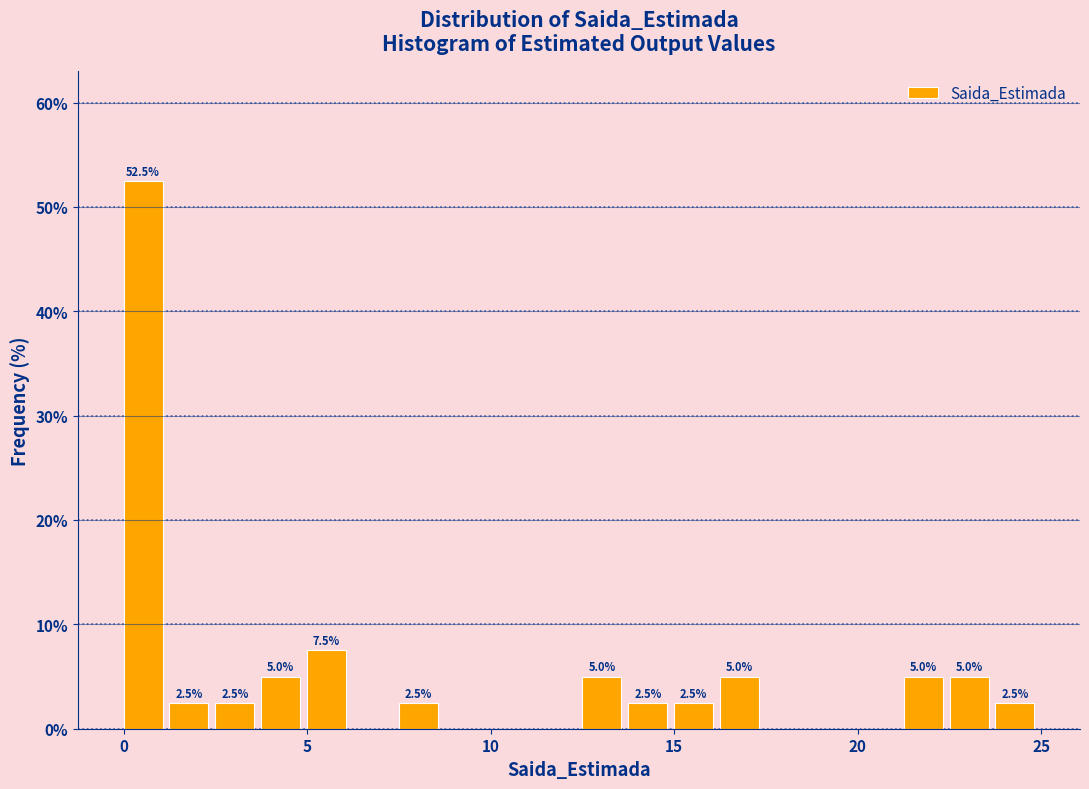

Around what value on the x-axis is the tallest bar? Give the approximate position of its centre, as read against the axis.

0.5